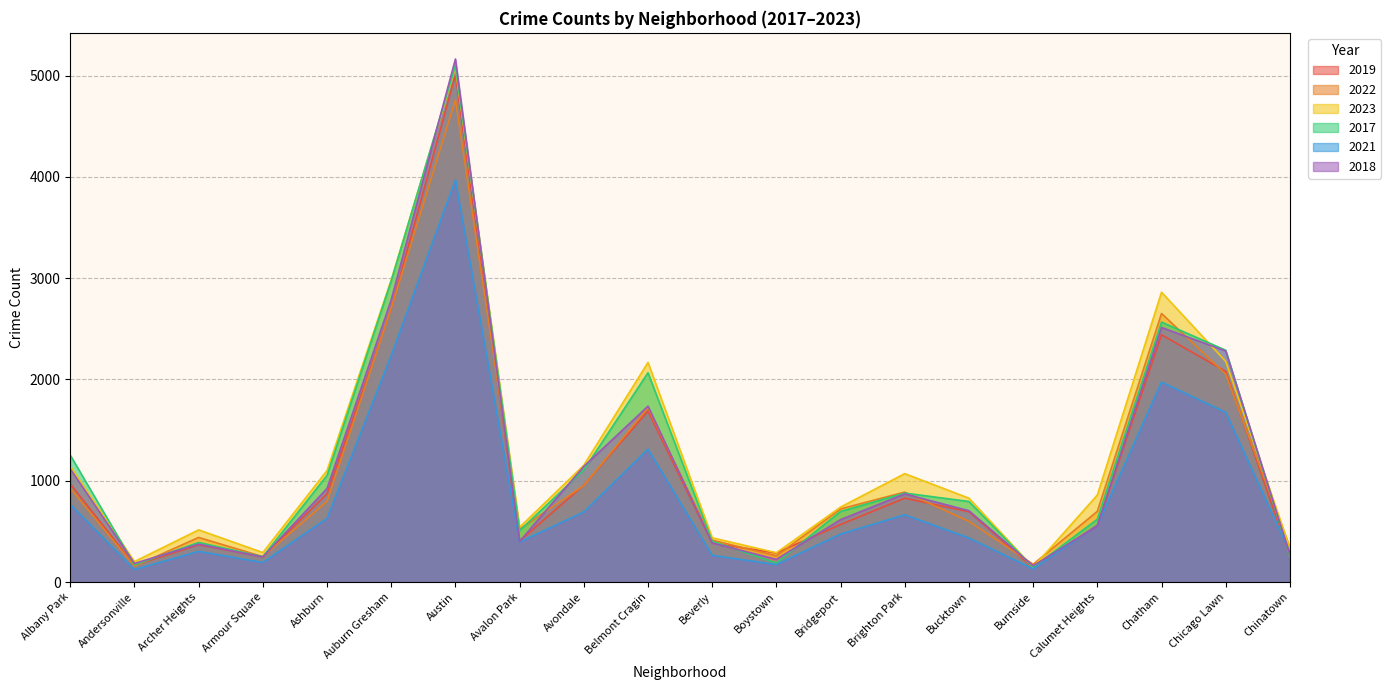

Where is 2023 nearest to the value 2610?

Chatham